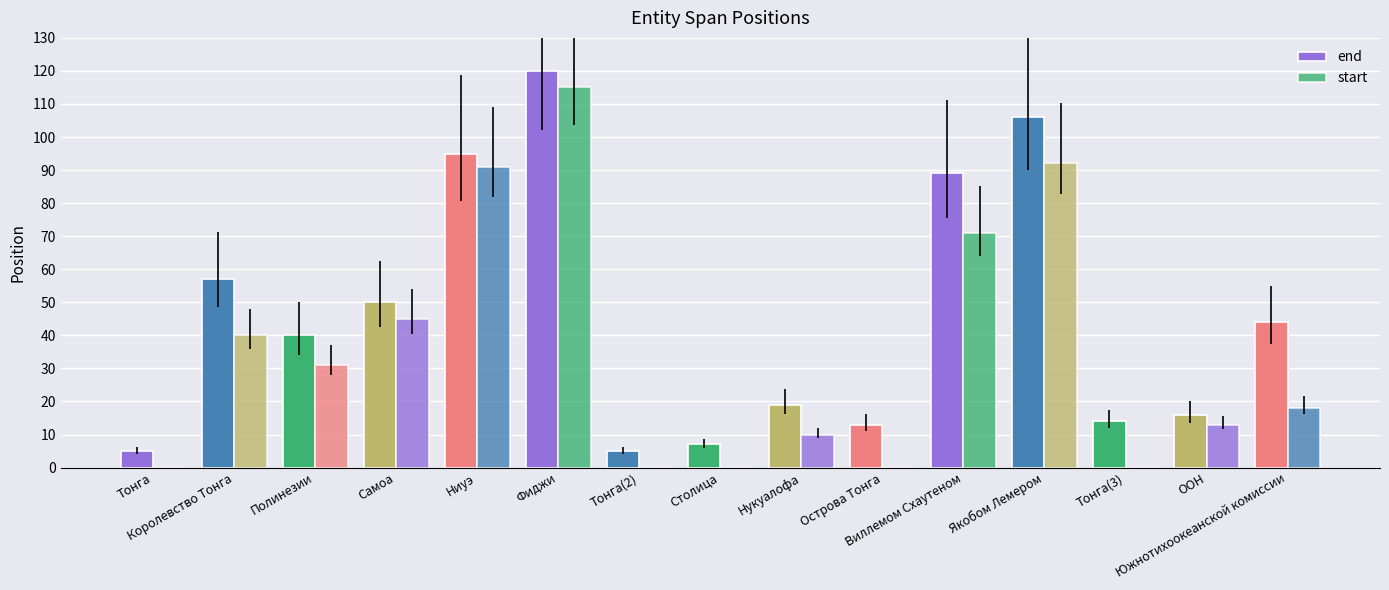

Are the bars grouped side by side (vs. stacked)?

Yes